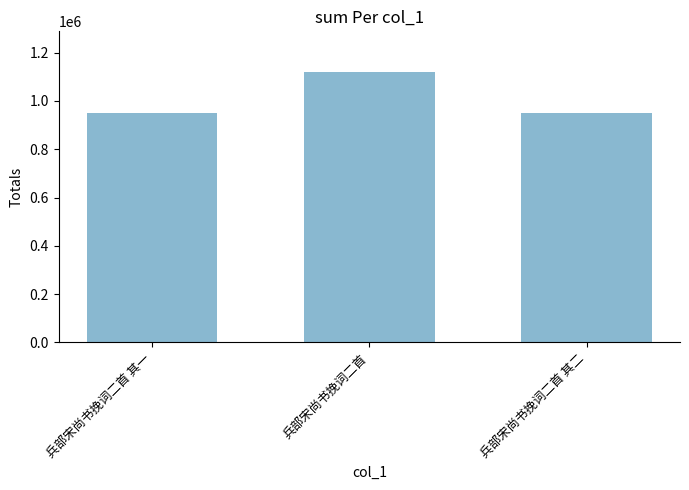

How many values are below 948653?

1